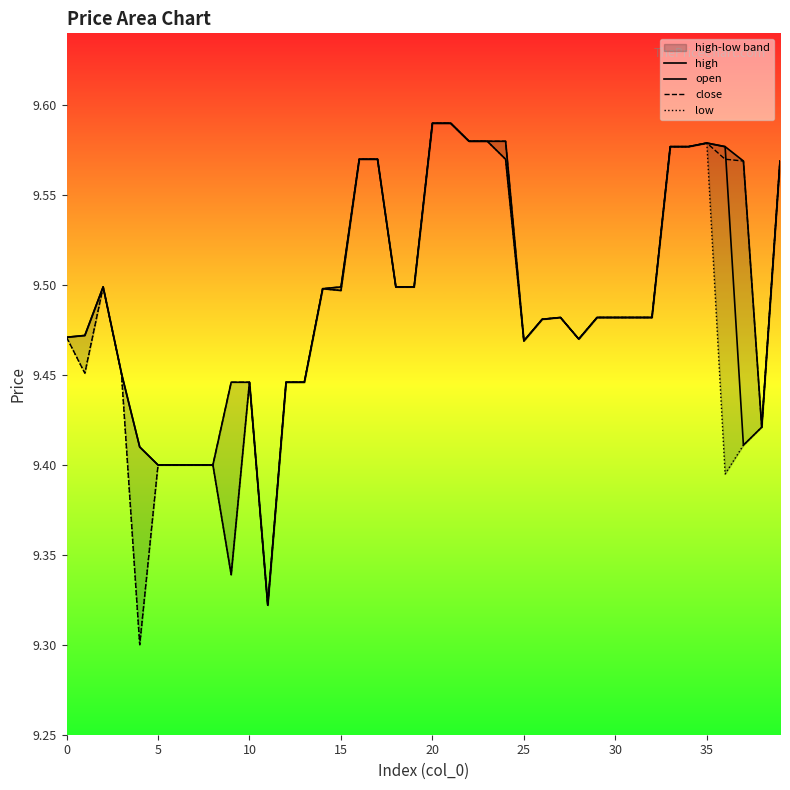

What is the sum of all low values?

379.2